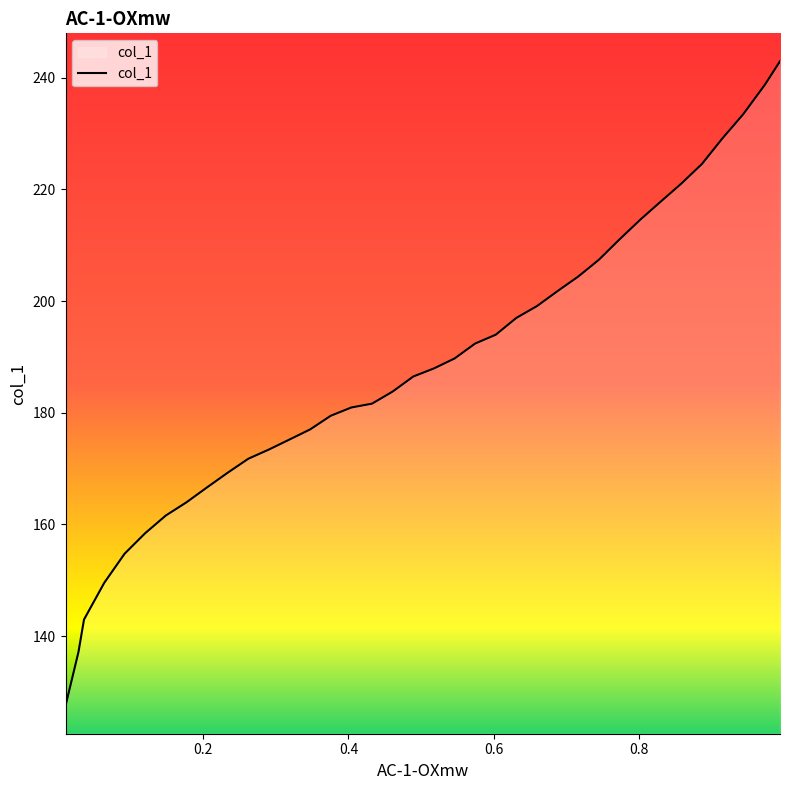

What is the greatest value displayed?

242.9